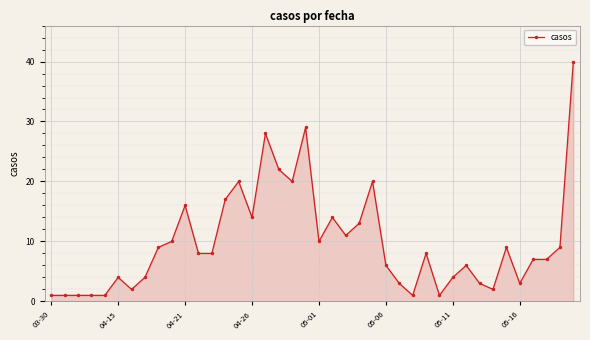

True or false: the data has more than 1 interior local peaks.

True